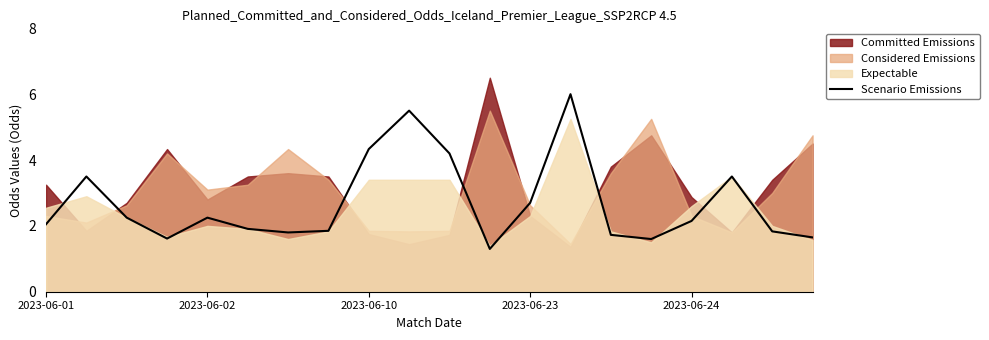

The value of Scenario Emissions at 2023-06-23 is 4.6. True or false?

False